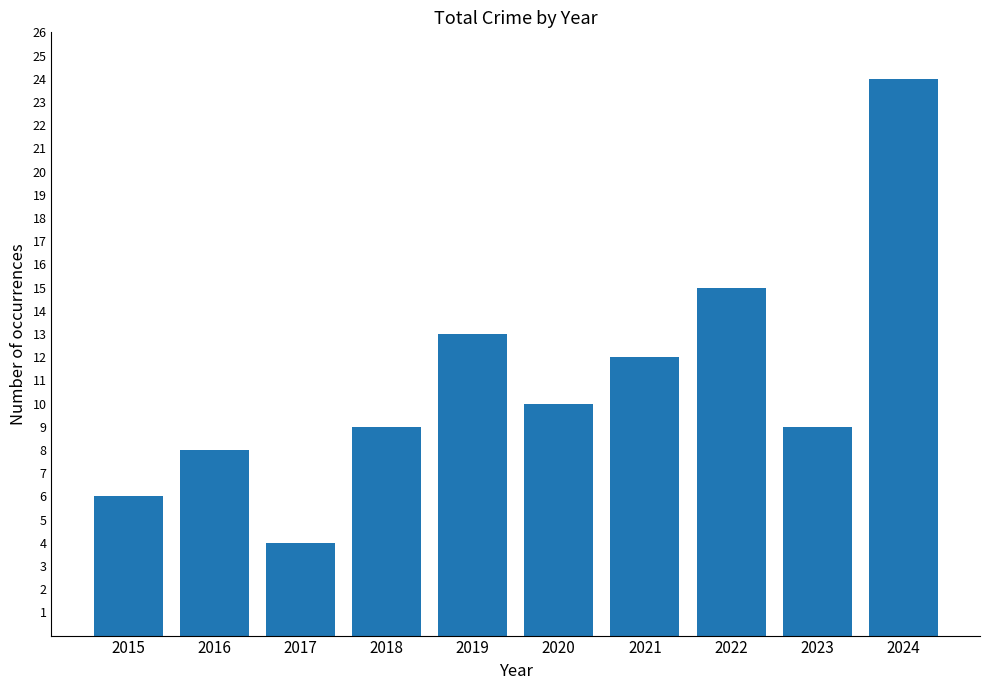

The chart shows a value of 15 at 2022. True or false?

True